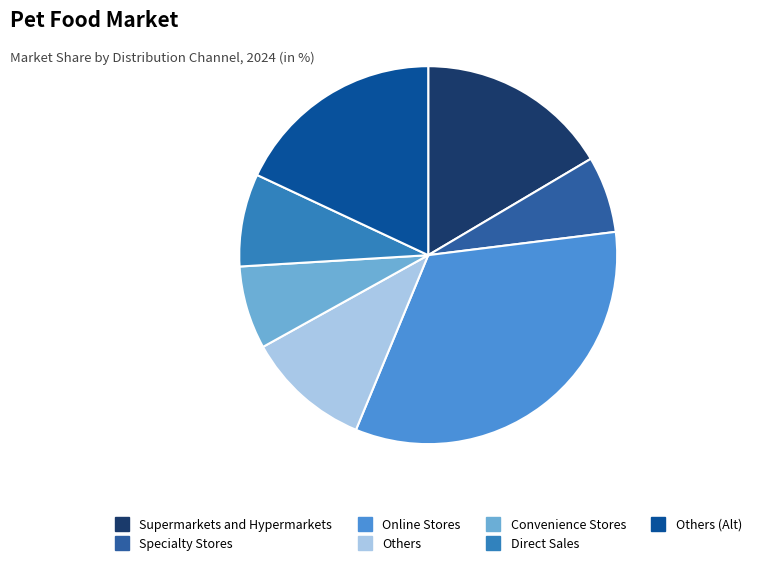

Is there any slice that represents more than half of the pie?

No